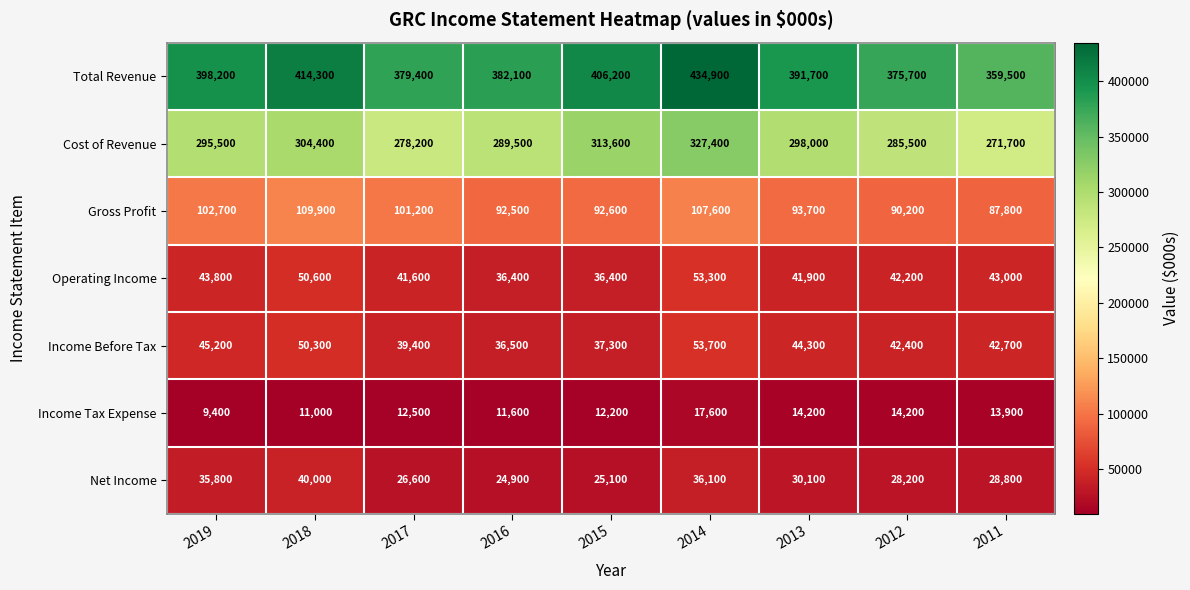

At which category is the sum across all series the highest?

2014